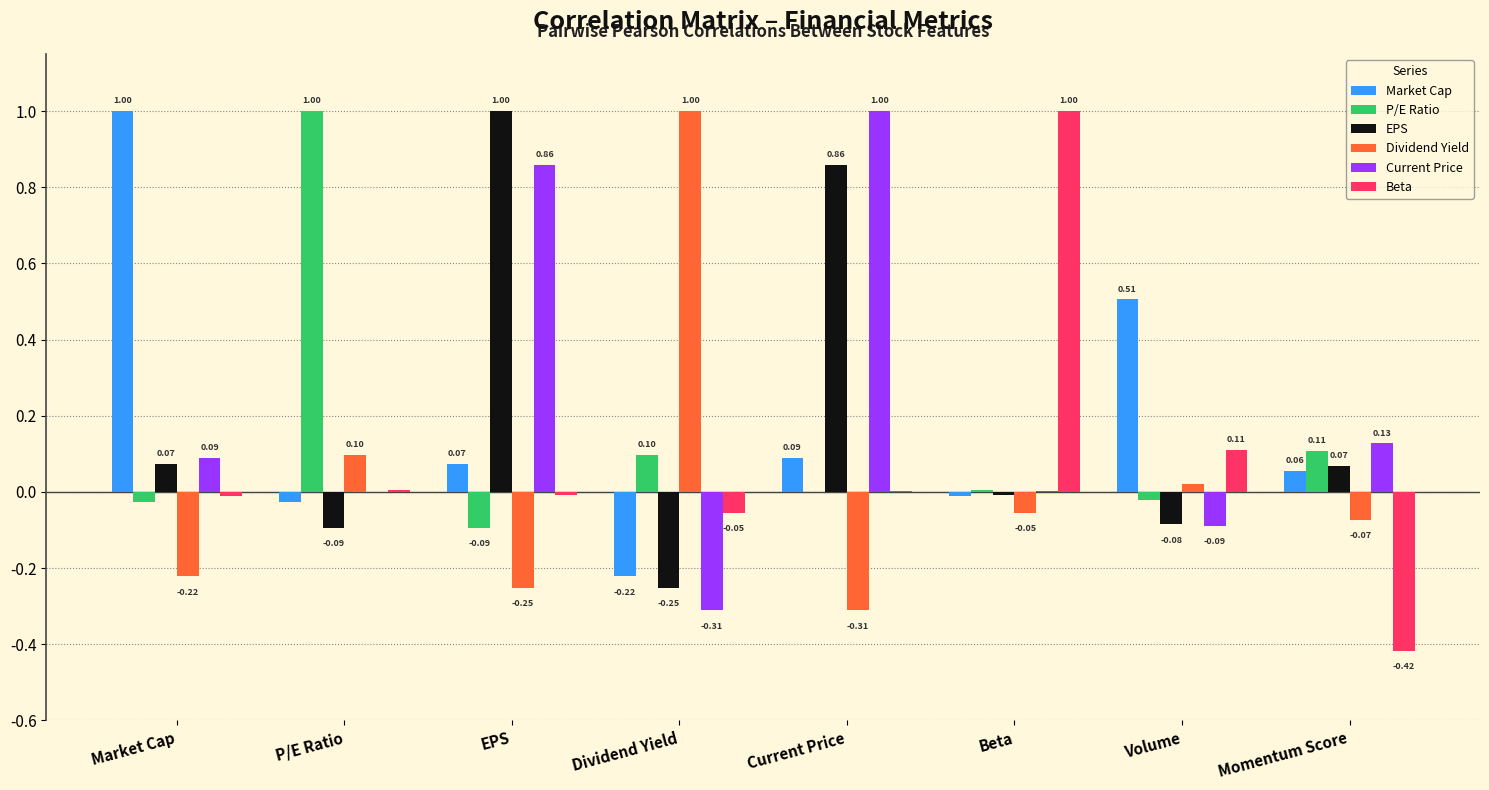

At which label does Beta reach its peak?

Beta